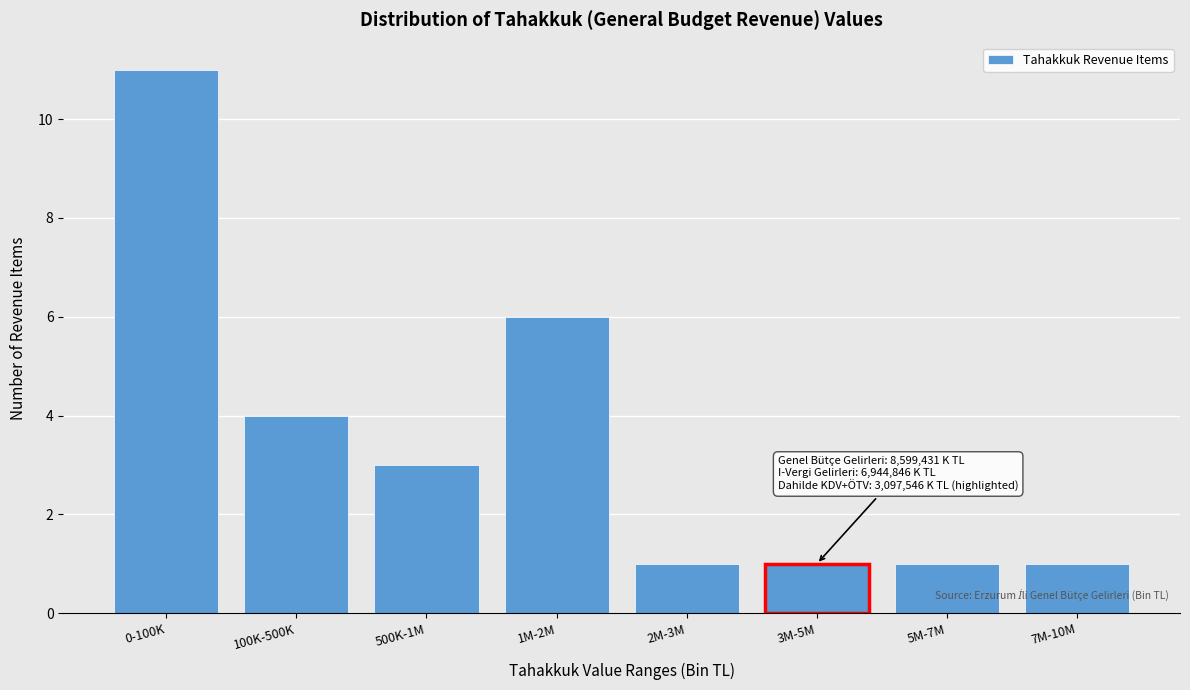

Reading left to right, transcribe all the data shown in this chart.

0-100K=11	100K-500K=4	500K-1M=3	1M-2M=6	2M-3M=1	3M-5M=1	5M-7M=1	7M-10M=1